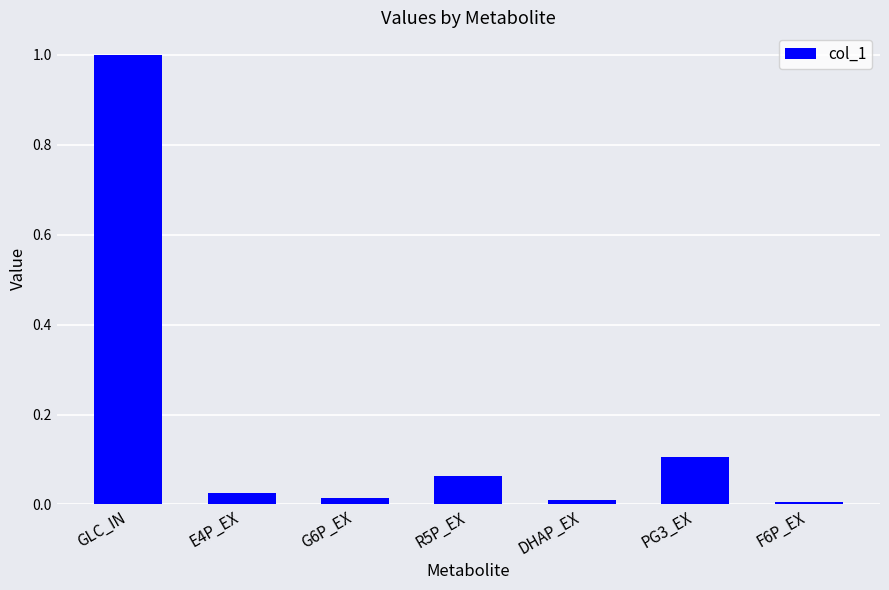

What is the sum of all values?

1.2